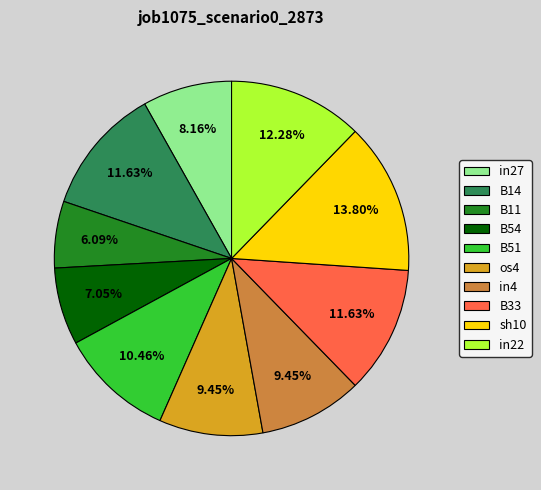

Which has a higher value, B14 or B54?

B14